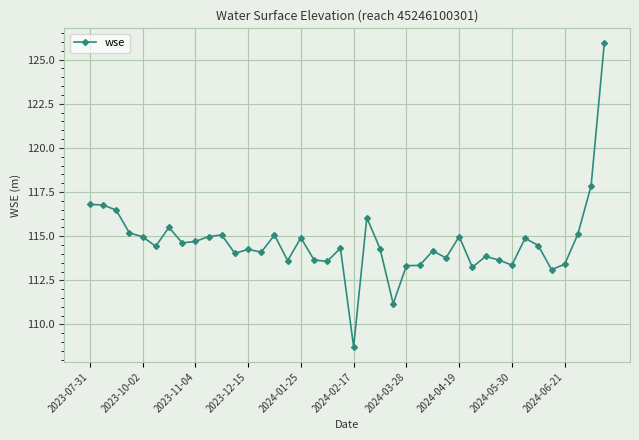

True or false: there are more than 2 points higher than both neighbors.

True